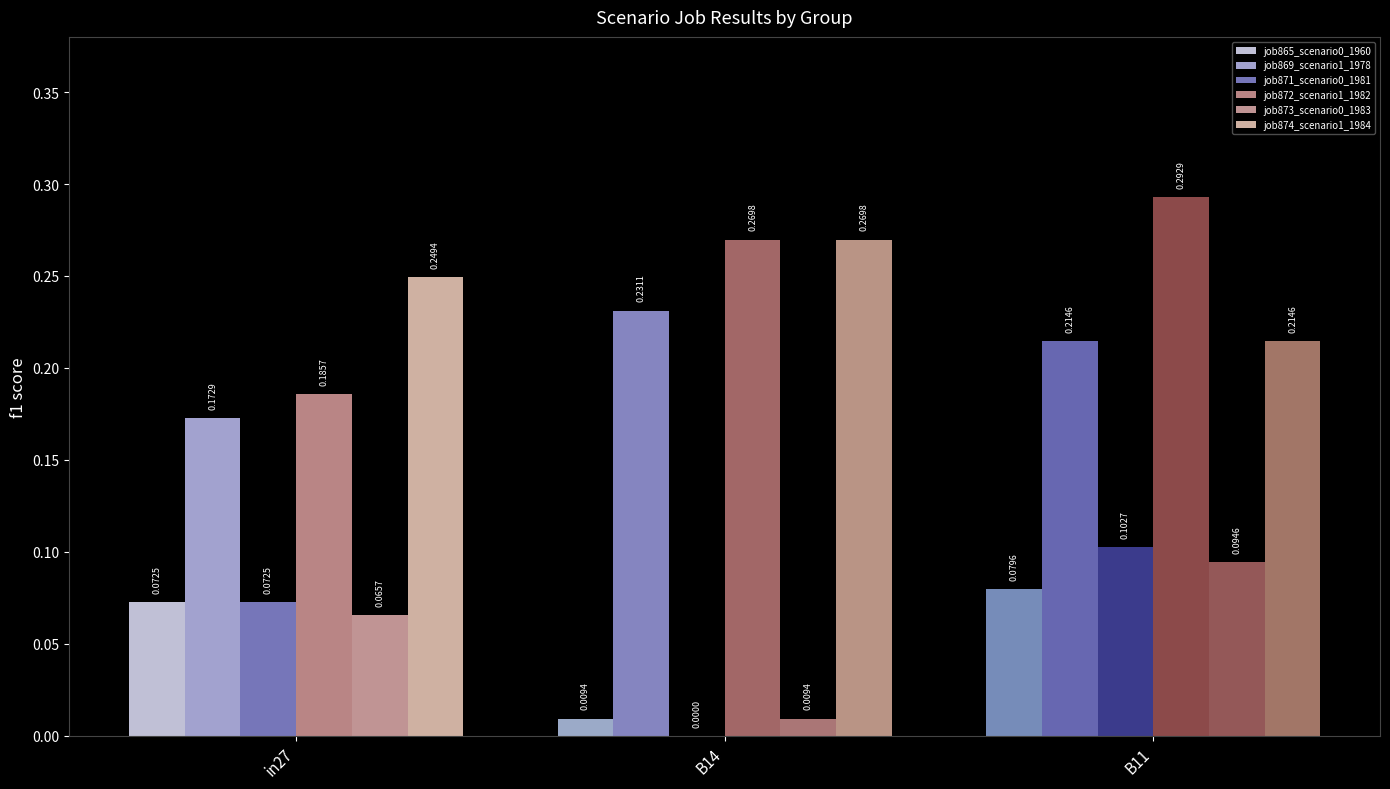

What is the sum of all job873_scenario0_1983 values?

0.2